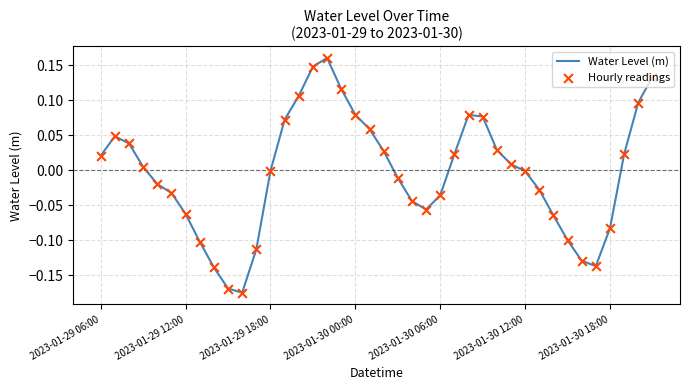

What is the difference between the maximum and minimum values?

0.3